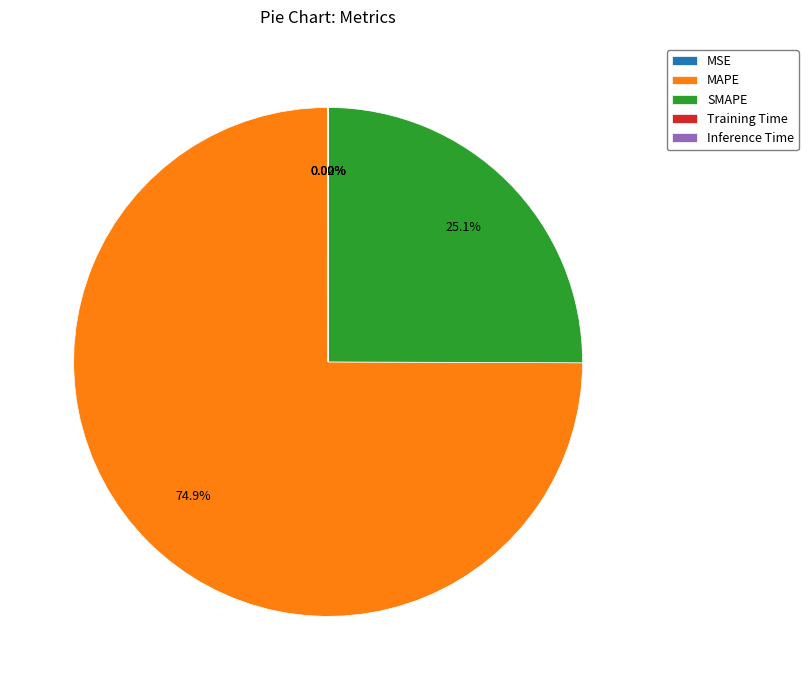

To the nearest percent, what percentage of the pie is SMAPE?

25%